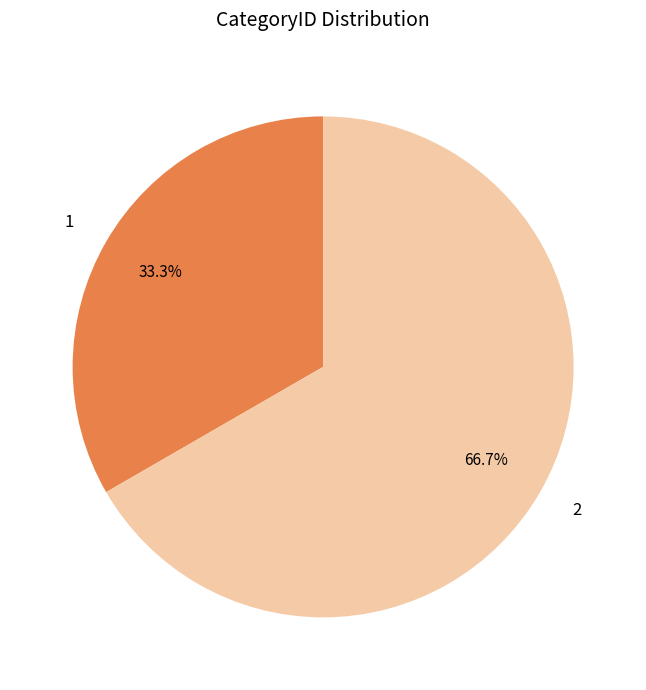

How many segments does this pie chart have?

2